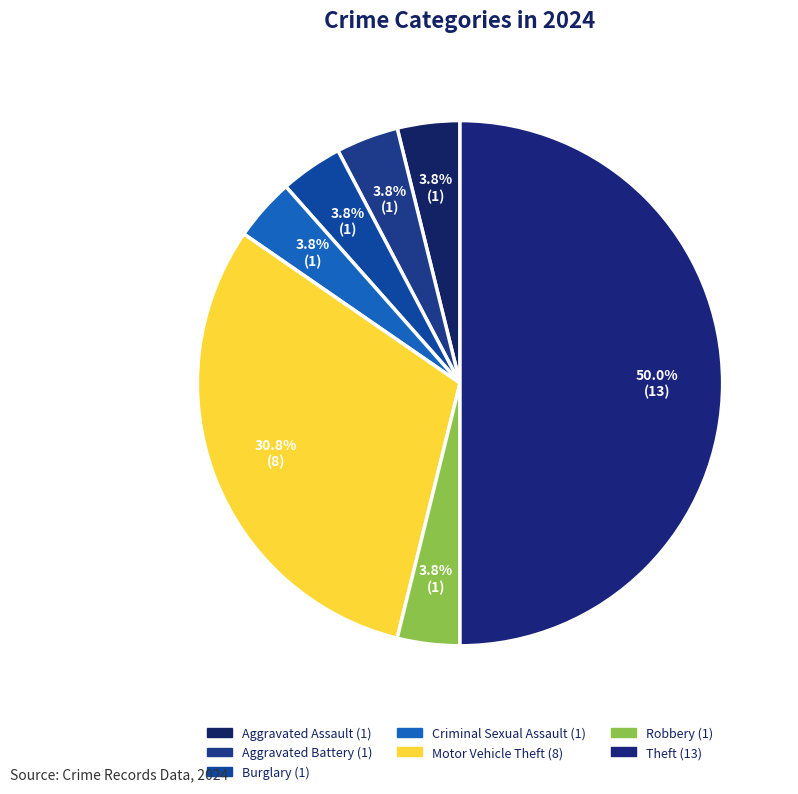

Is Criminal Sexual Assault the majority of the pie?

No